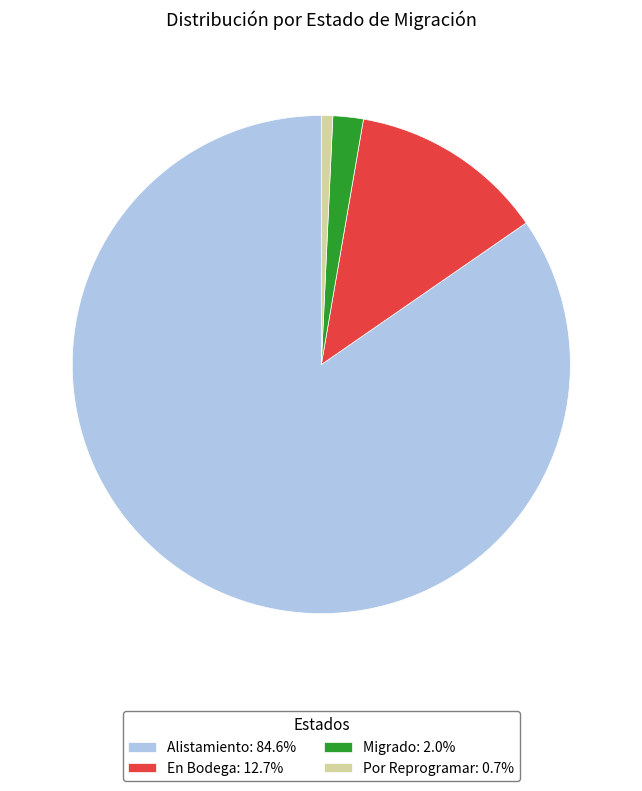

Approximately how many times larger is the value at Alistamiento: 84.6% compared to En Bodega: 12.7%?

6.7